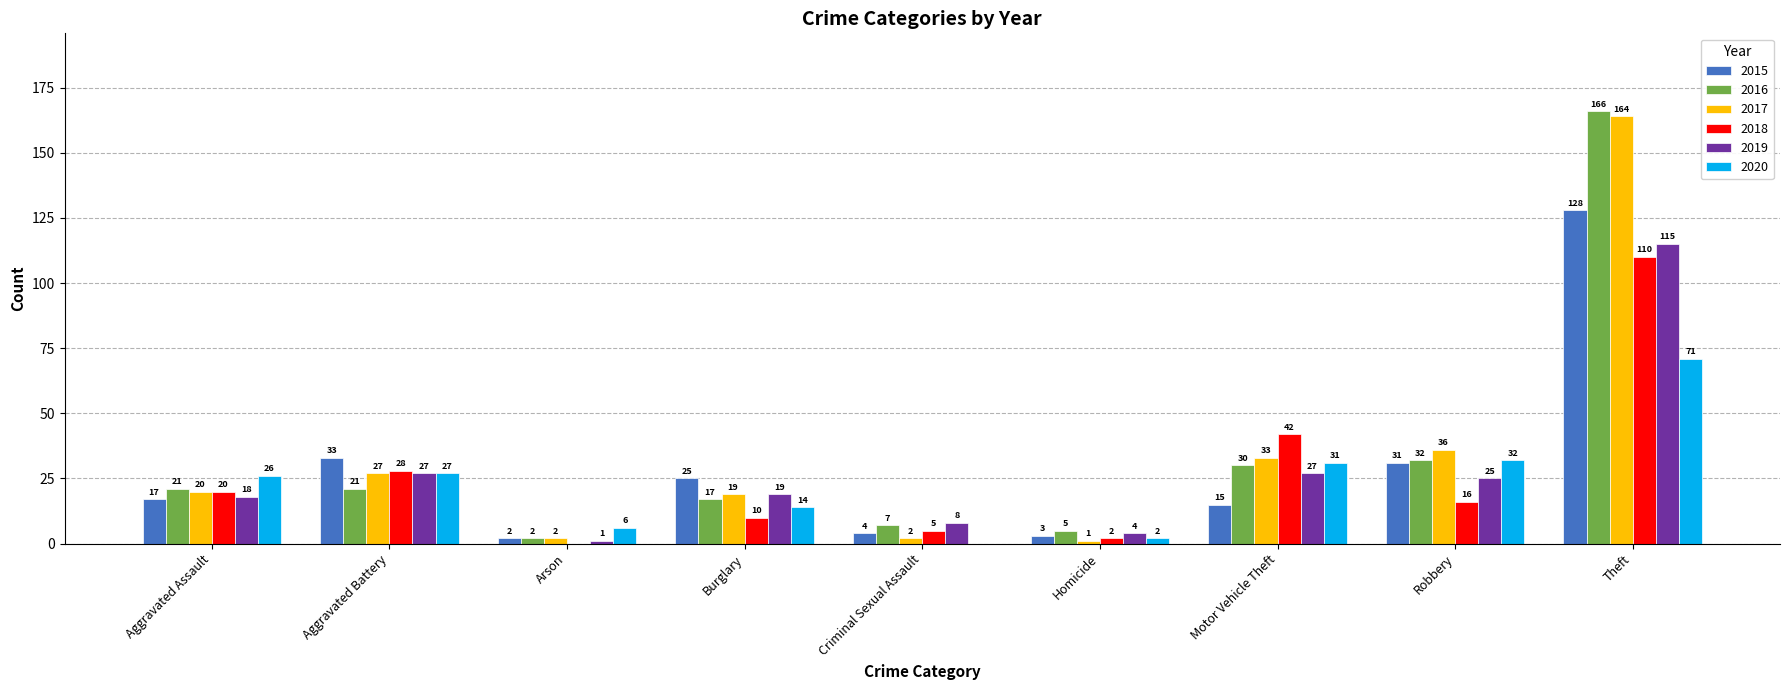

At which label does 2019 first exceed 19?

Aggravated Battery